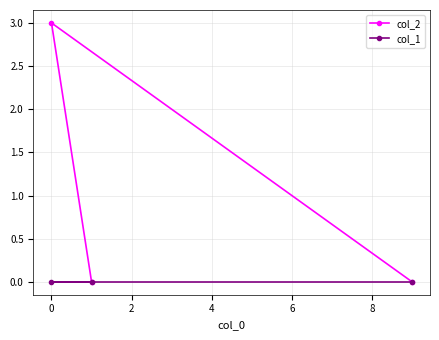

Reading left to right, extract all data points from this chart.

col_2: 3	0	0
col_1: 0	0	0